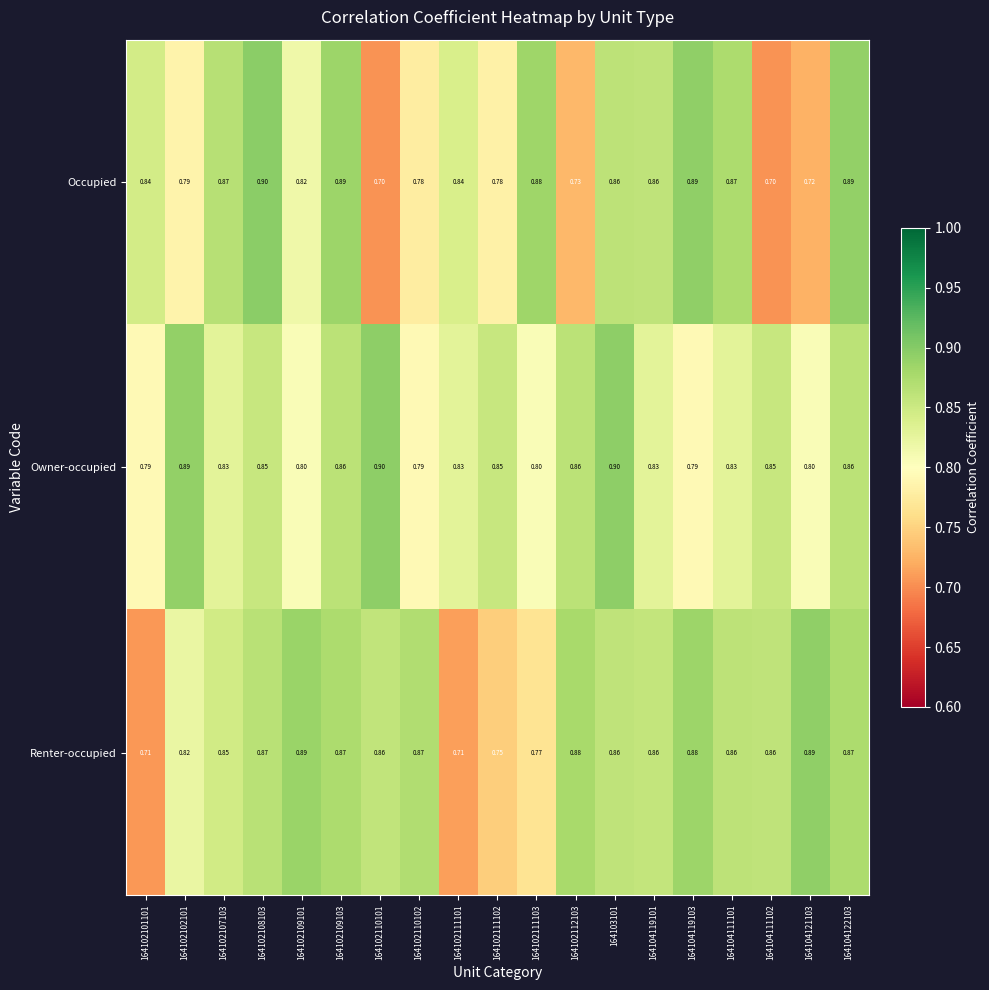

What is the total value across all series at 164102109101?

2.5